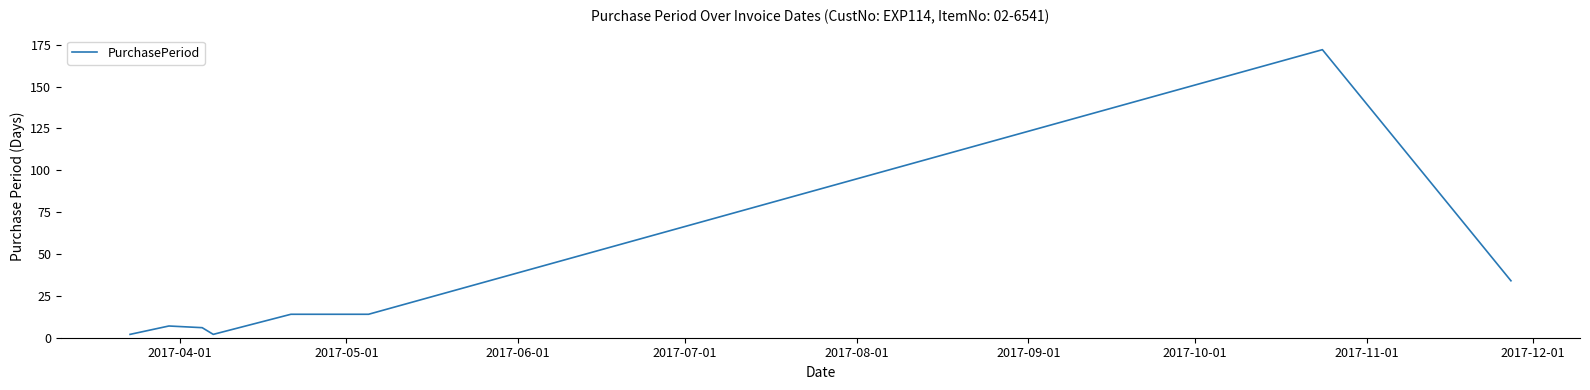

What is the difference between the maximum and minimum values?

170